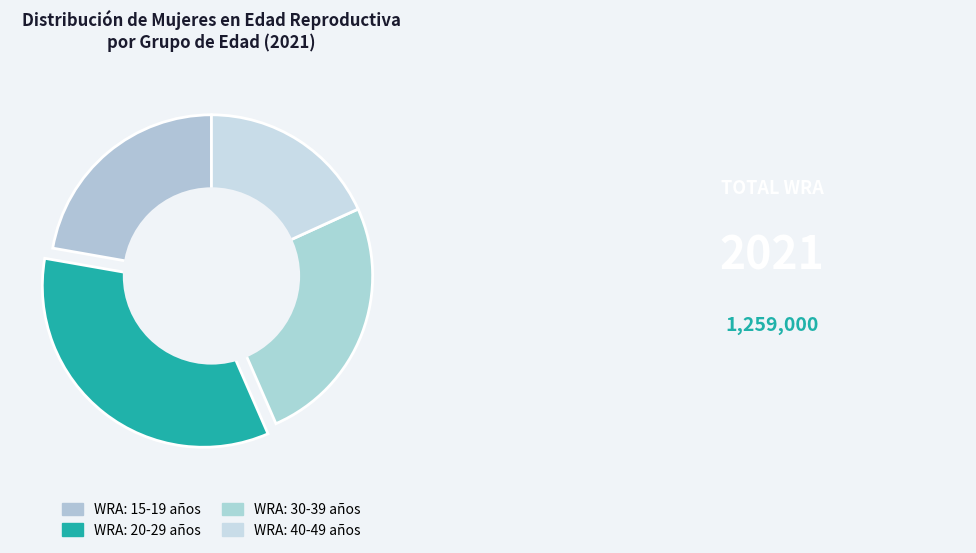

True or false: WRA: 30-39 años accounts for 31% of the total.

False